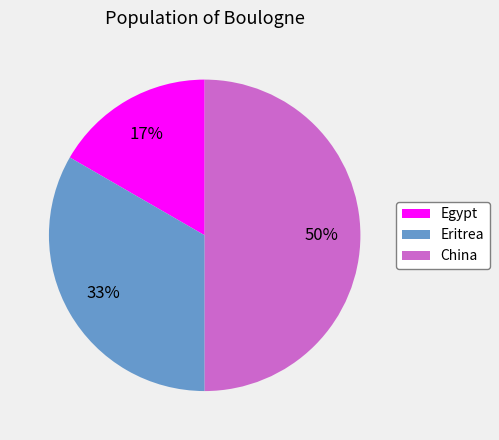

Between Egypt and China, which is larger?

China